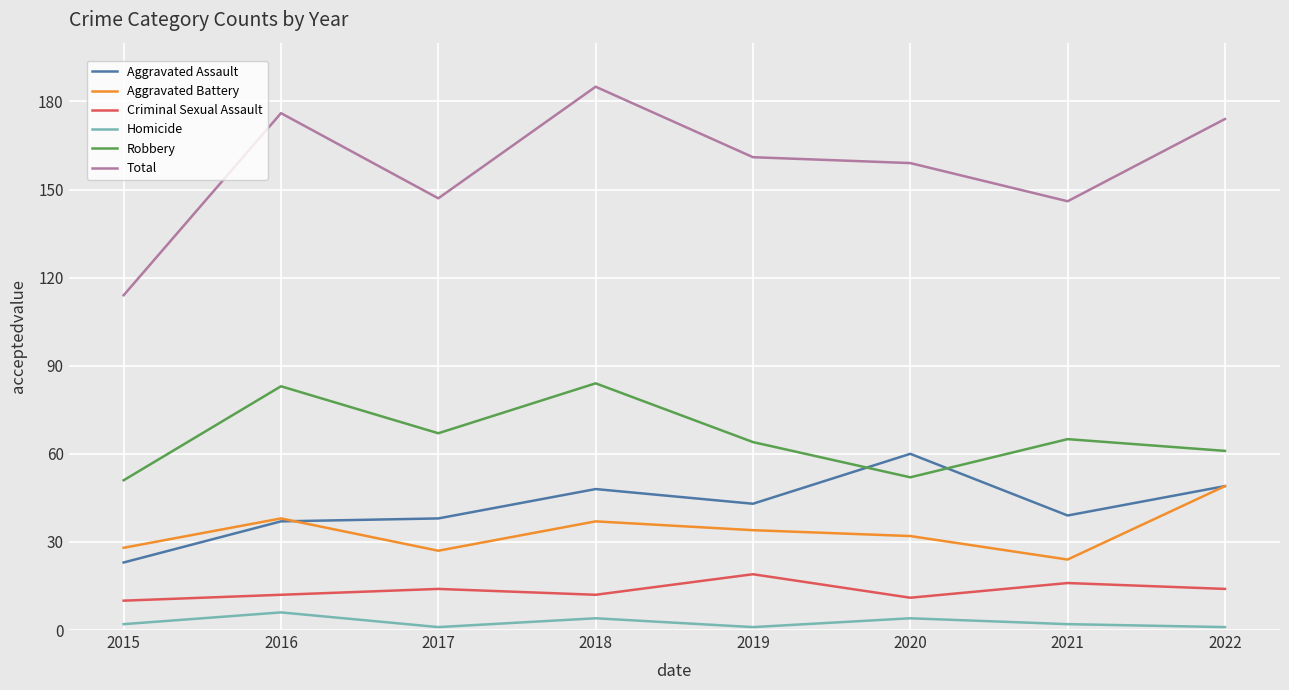

What are all the series names shown in the legend?

Aggravated Assault, Aggravated Battery, Criminal Sexual Assault, Homicide, Robbery, Total